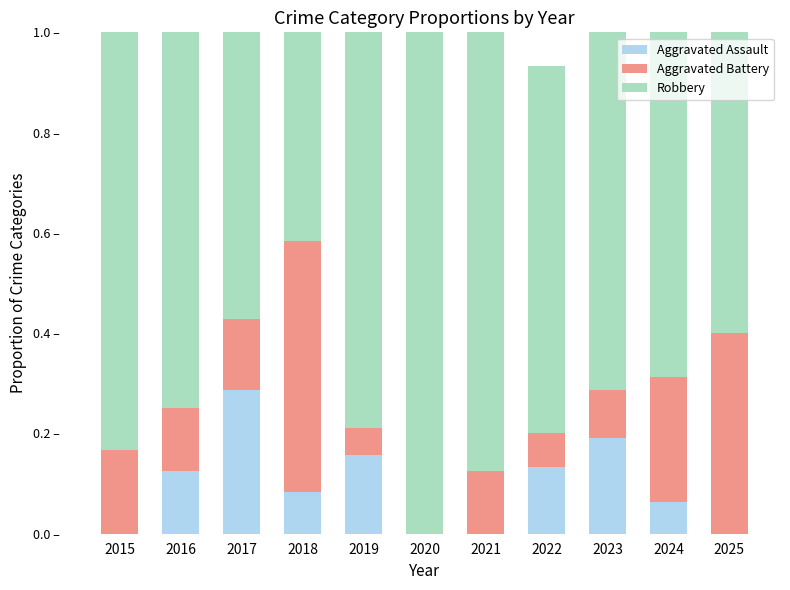

Are the bars grouped side by side (vs. stacked)?

No